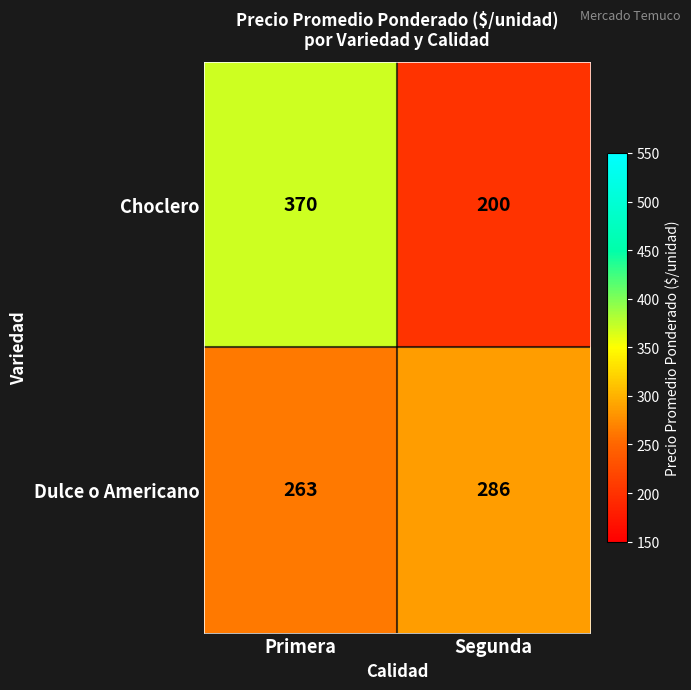

What is the approximate value of Dulce o Americano at Primera, to the nearest 5?

265